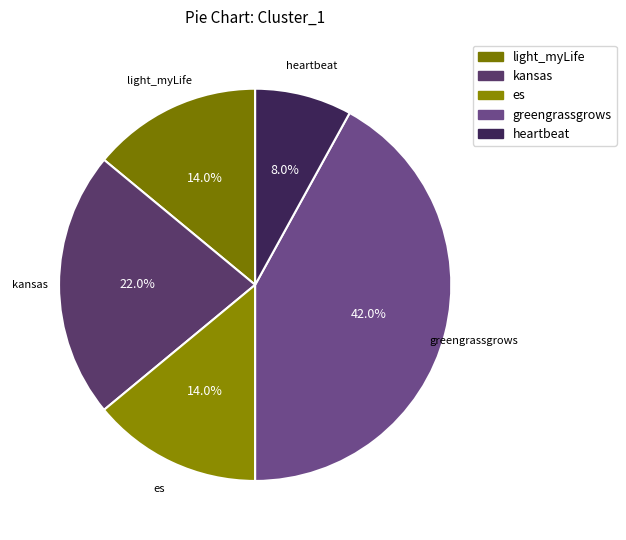

Which has a higher value, heartbeat or kansas?

kansas